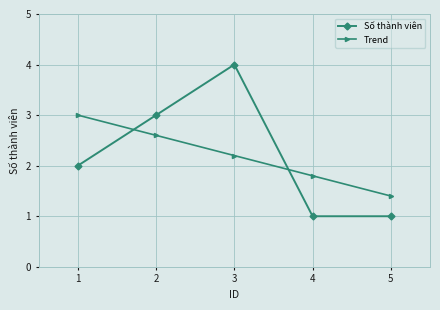

What is the total value across all series at 2?

5.6